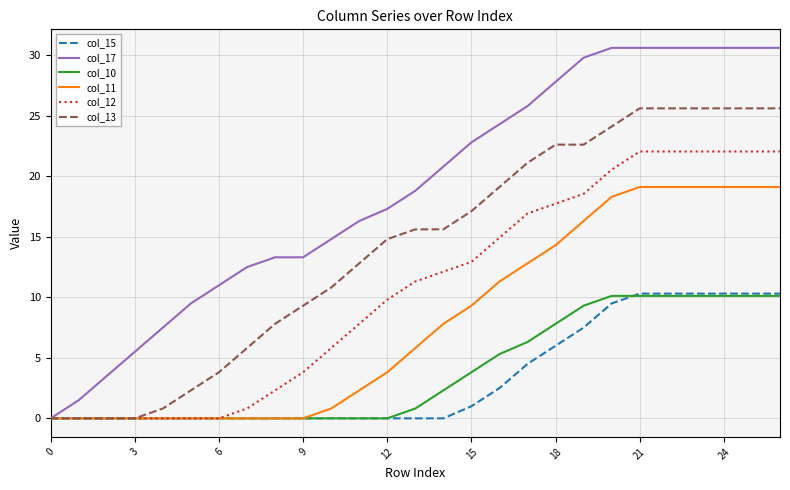

Count the number of categories in the chart.

27